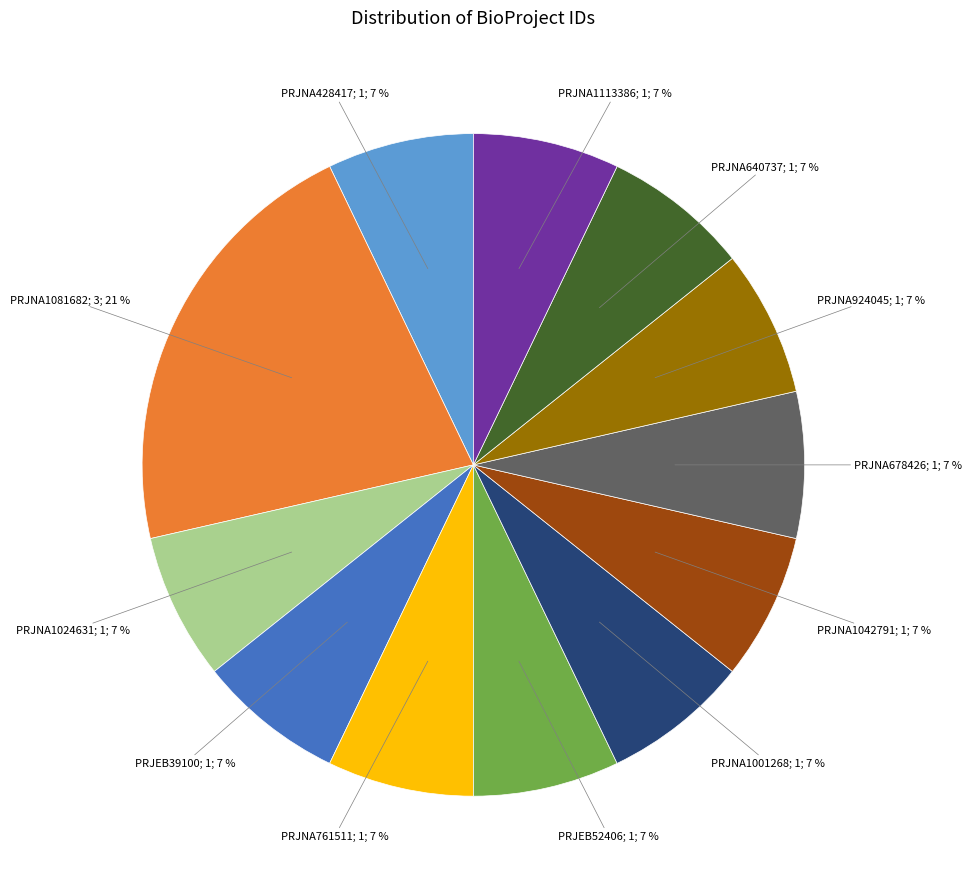

To the nearest percent, what is the difference between the largest and smallest slice percentages?

14%